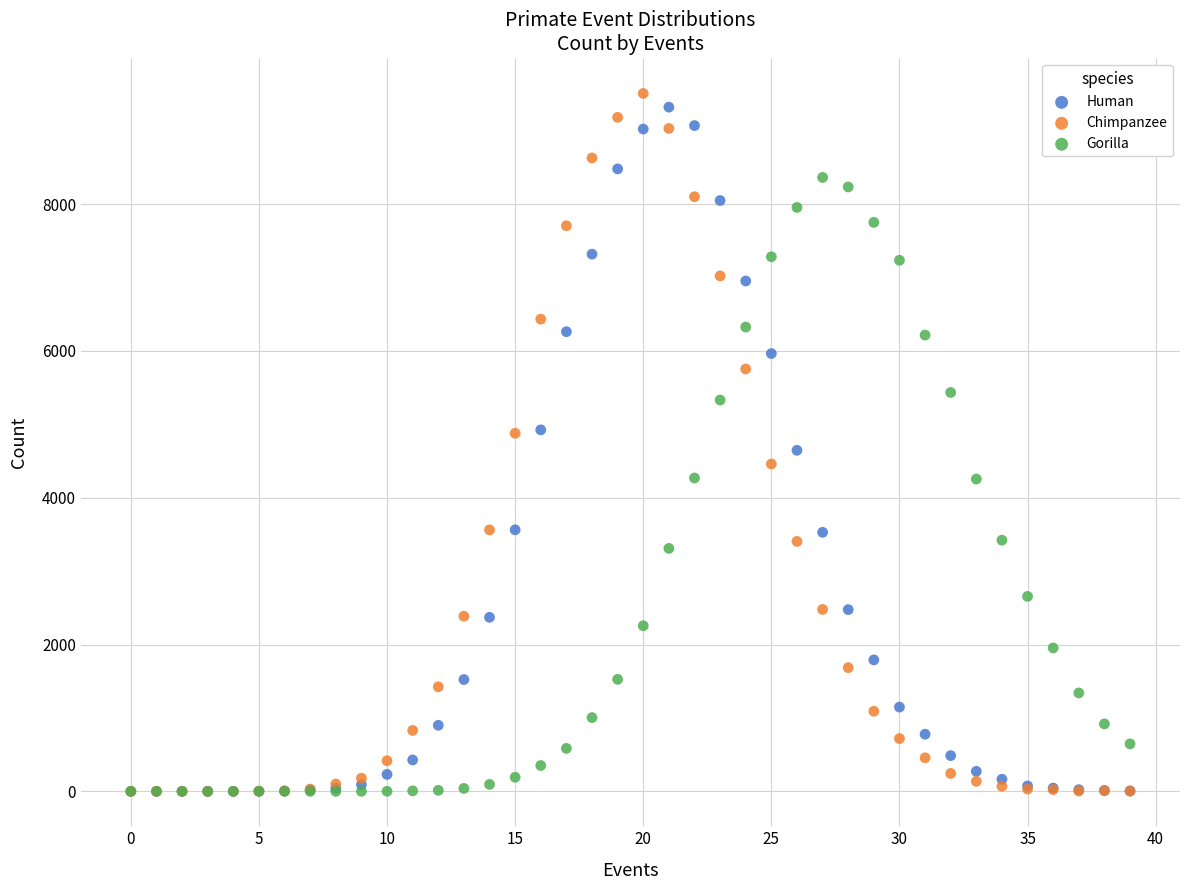

Which series reaches the maximum Y coordinate?

Chimpanzee